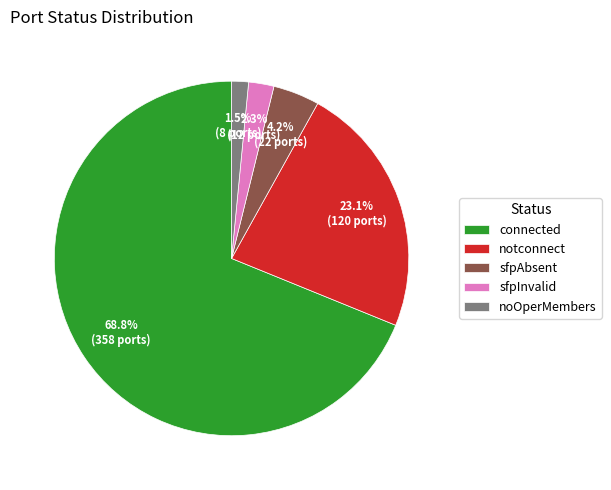

The notconnect slice represents 17% of the pie. True or false?

False